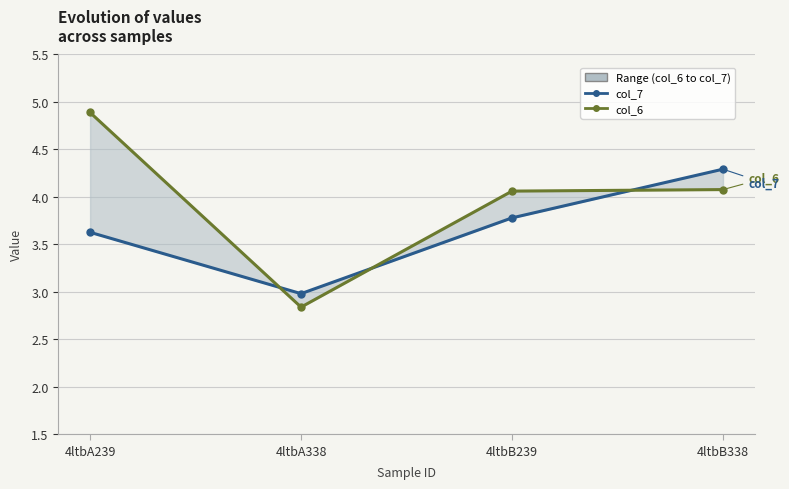

Where is col_6 nearest to the value 3?

4ltbA338